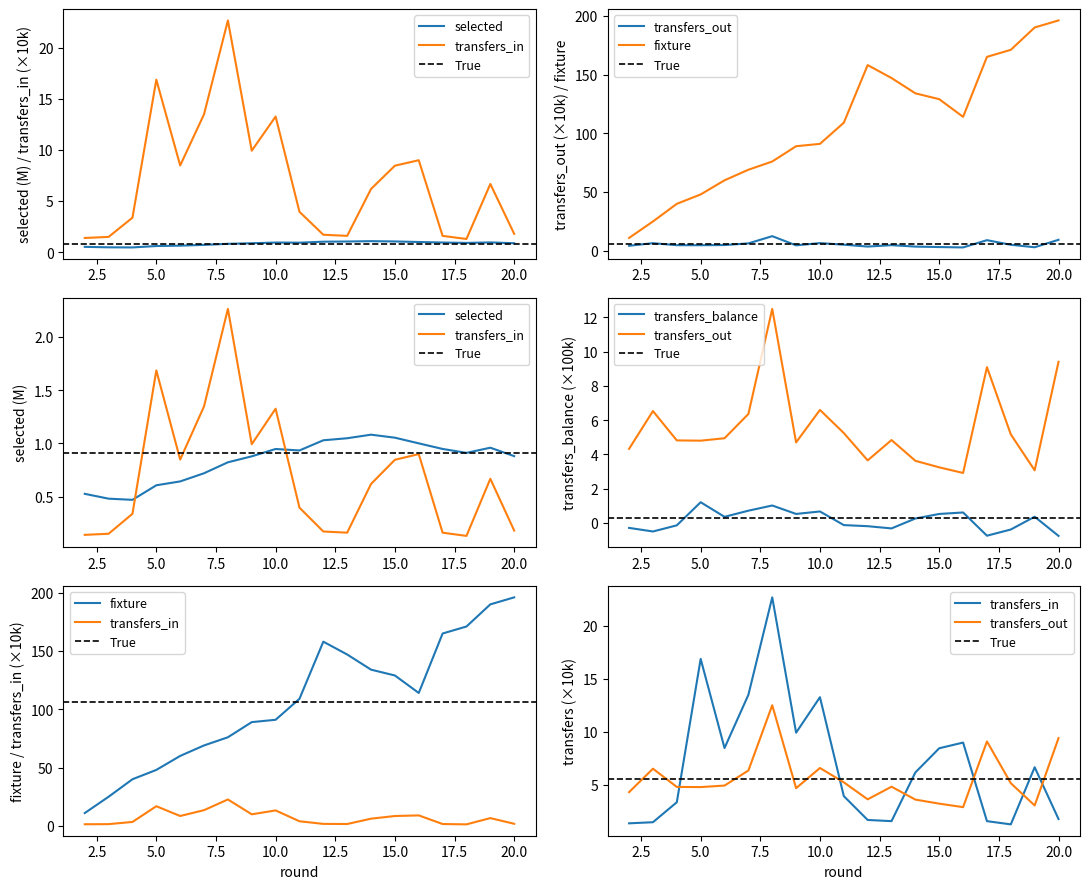

At round, list the series in order from smallest to largest.

transfers_balance, selected, transfers_in, transfers_out, fixture